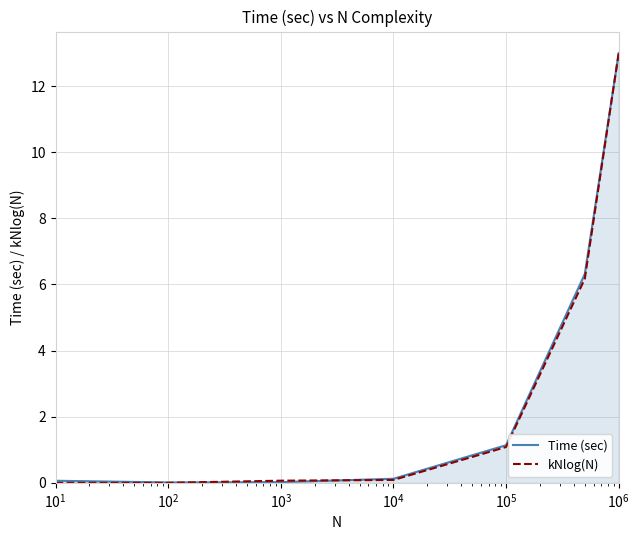

Count the number of data series in this chart.

2